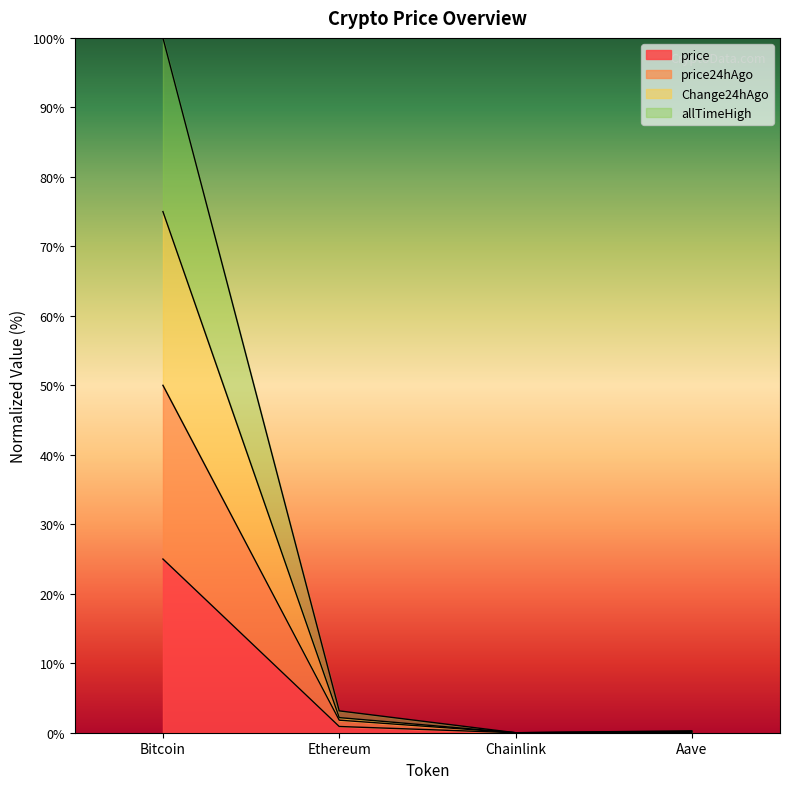

How many lines are shown in the chart?

4